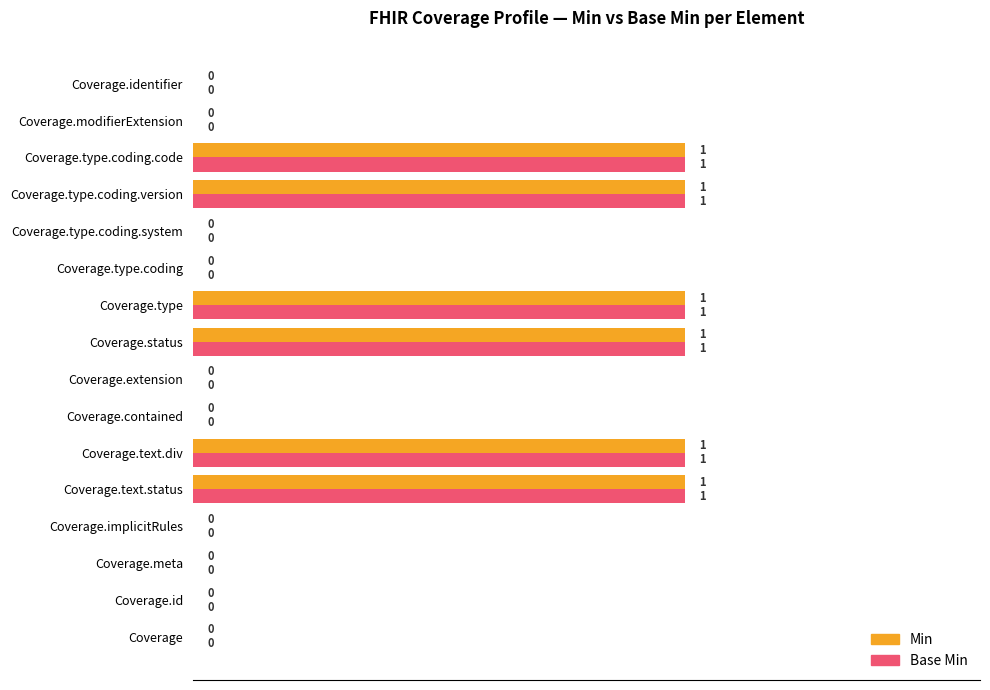

Is it true that Base Min equals 0 at Coverage.type.coding?

True